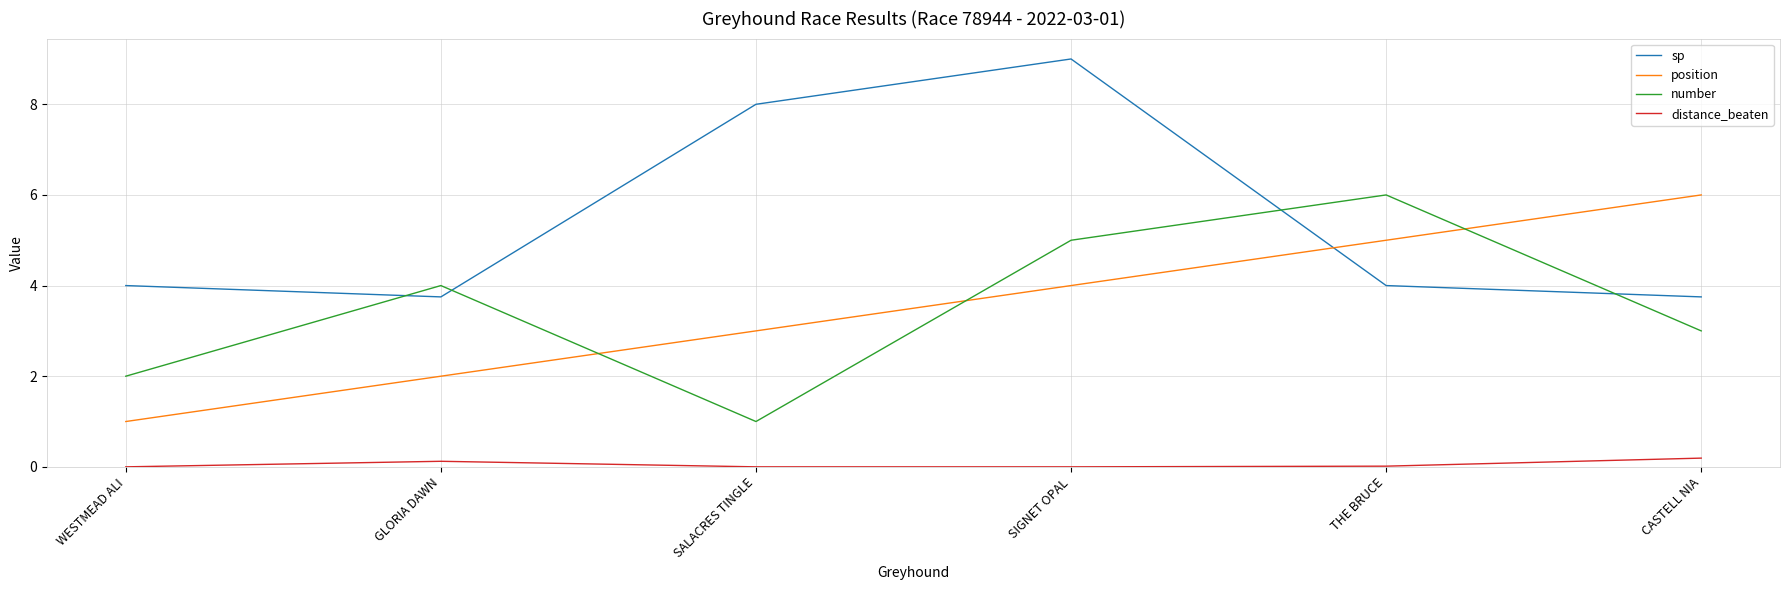

What is the difference between the second highest and second lowest values in the position series?

3.0